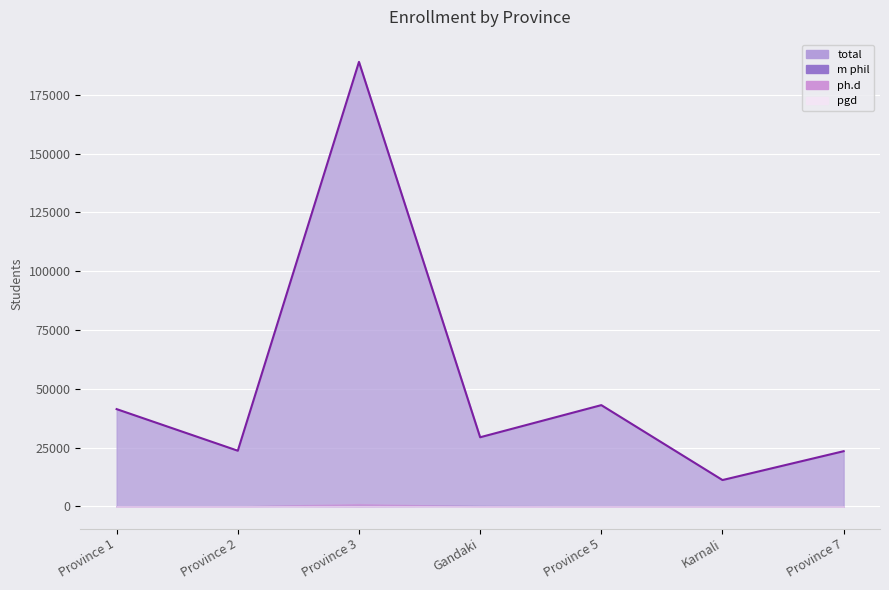

Between Karnali and Province 1, which is larger?

Province 1